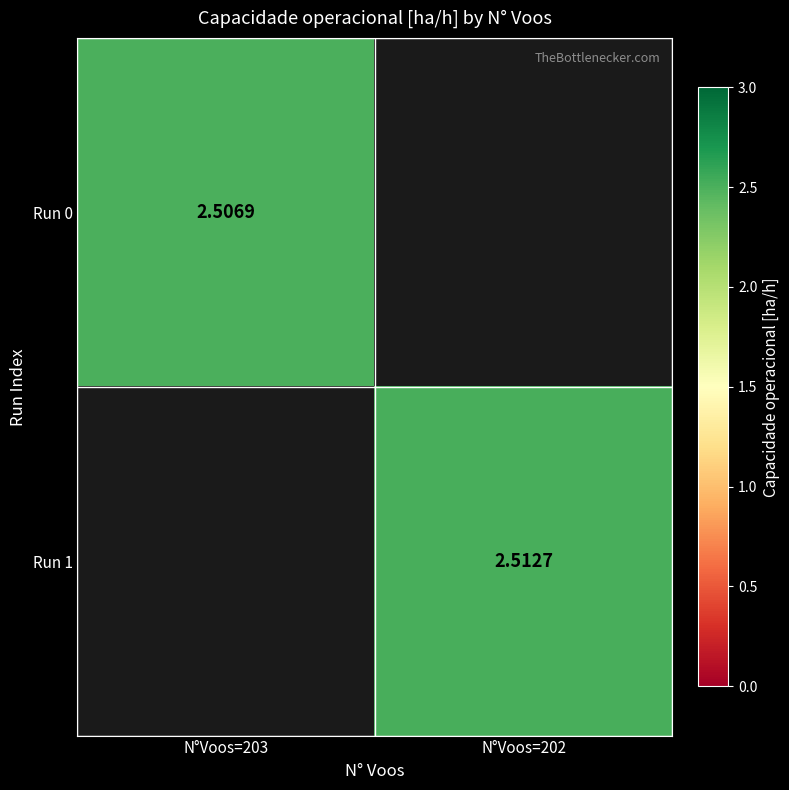

Is the value of Run 0 at N°Voos=203 greater than the value of Run 1 at N°Voos=202?

No